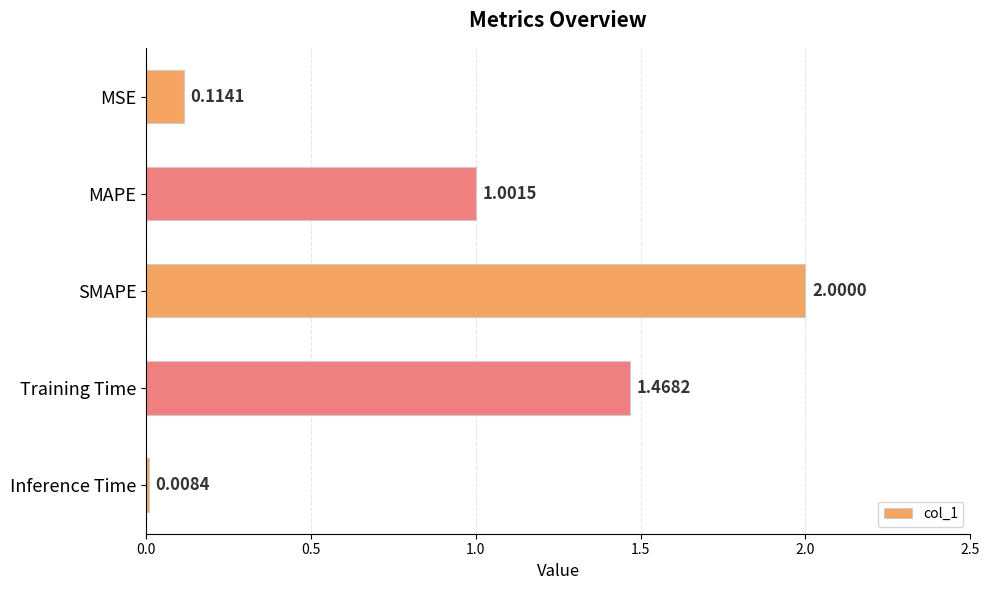

Rank the categories by value from lowest to highest.

Inference Time, MSE, MAPE, Training Time, SMAPE